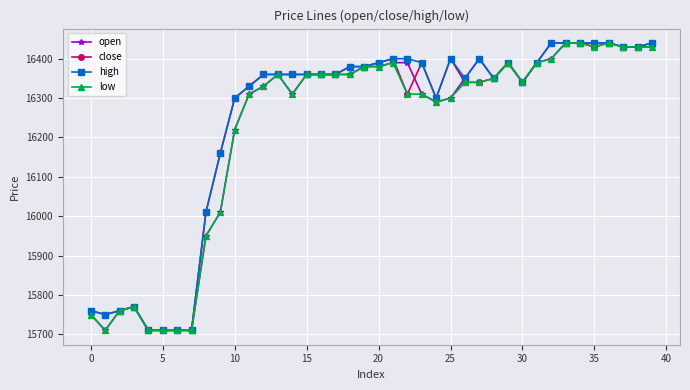

What is the minimum value shown in the chart?

15710